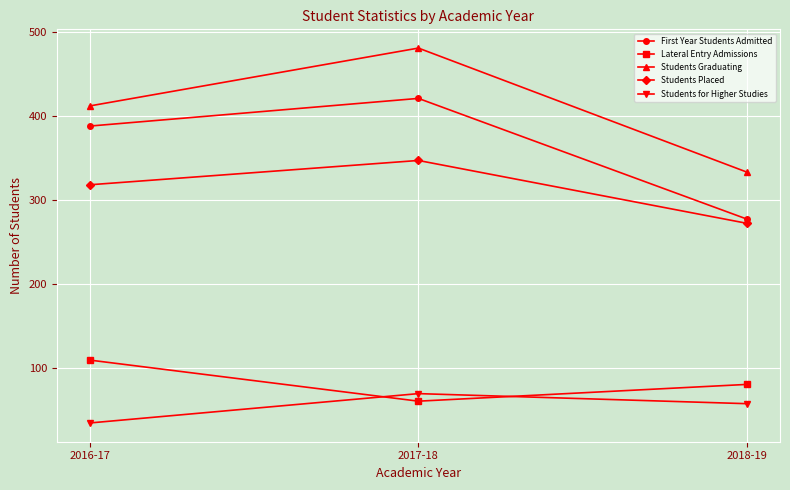

Reading left to right, extract all data points from this chart.

First Year Students Admitted: 388	421	277
Lateral Entry Admissions: 109	60	80
Students Graduating: 412	481	333
Students Placed: 318	347	272
Students for Higher Studies: 34	69	57